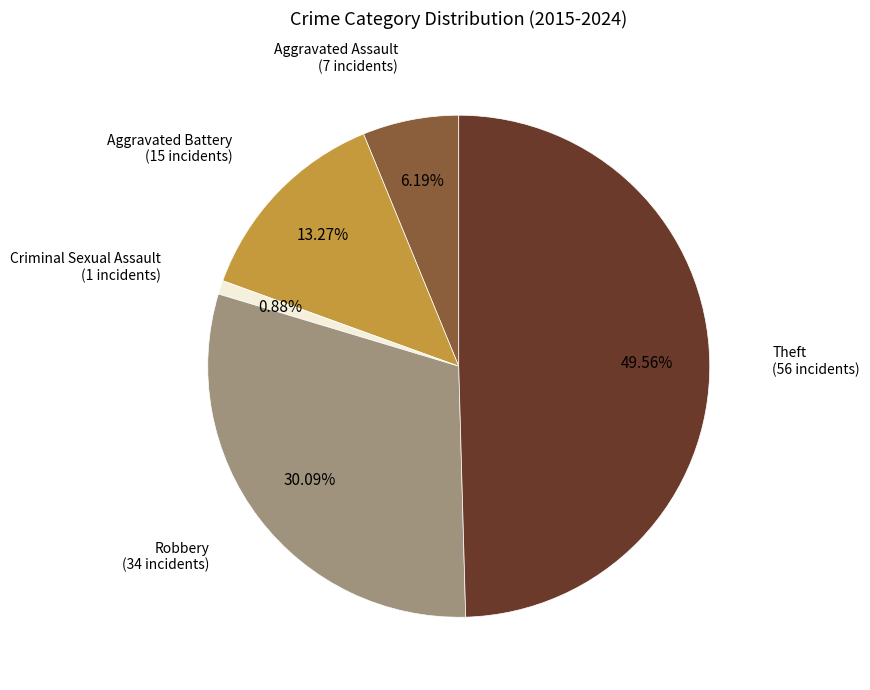

How many slices are in this pie chart?

5